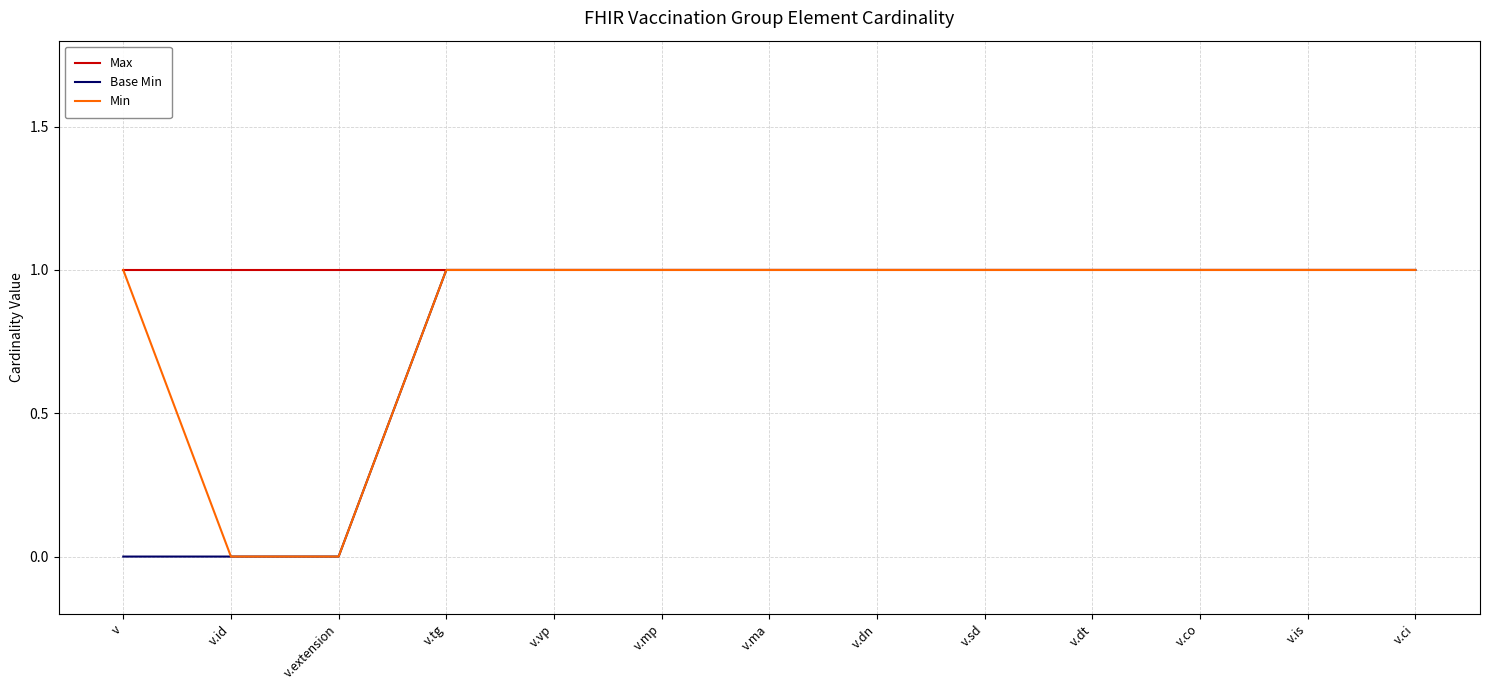

What is the total value across all series at v.dt?

3